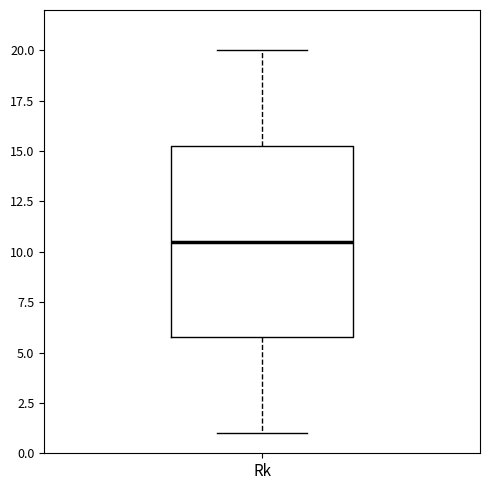

Where does the upper whisker of the box for Rk end on the y-axis? The values are not printed on the chart, so give them approximately, as read against the axis.

20.0